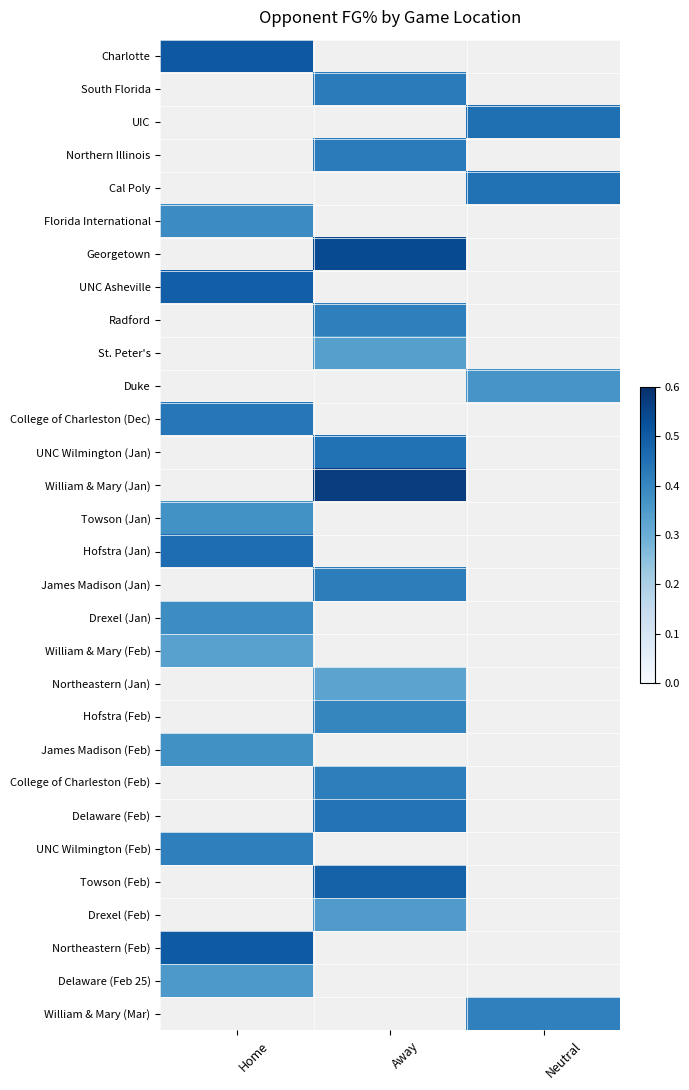

At how many categories does at least one series exceed 0?

3